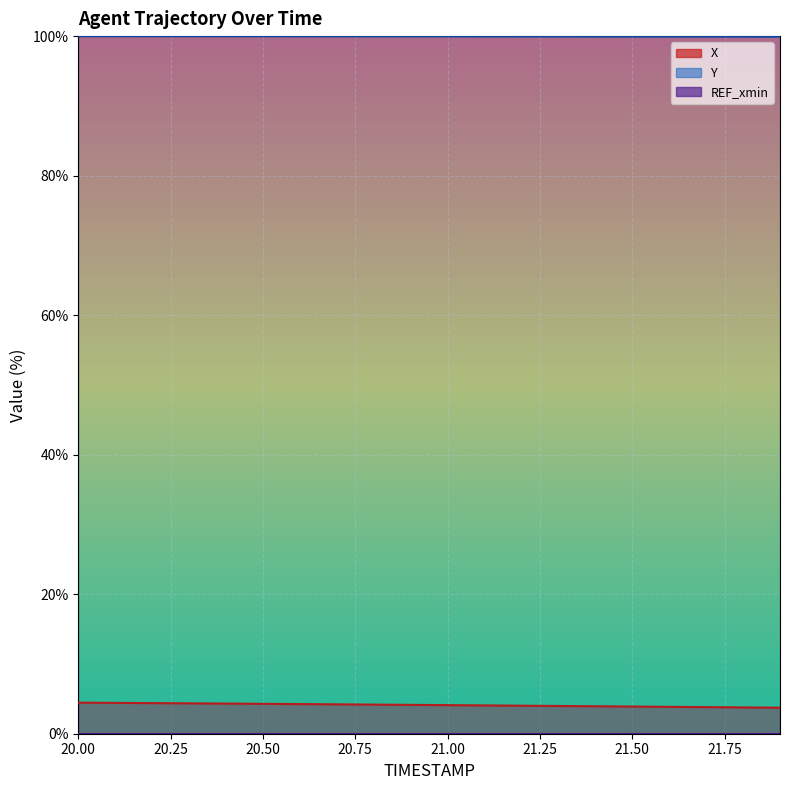

Rank the series by their maximum value, from highest to lowest.

Y, X